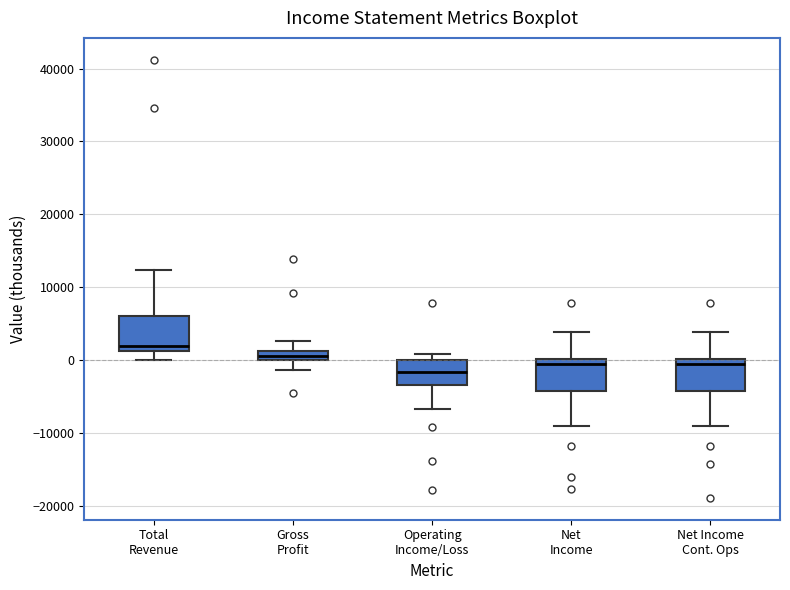

Which box has the highest median line?

Total Revenue